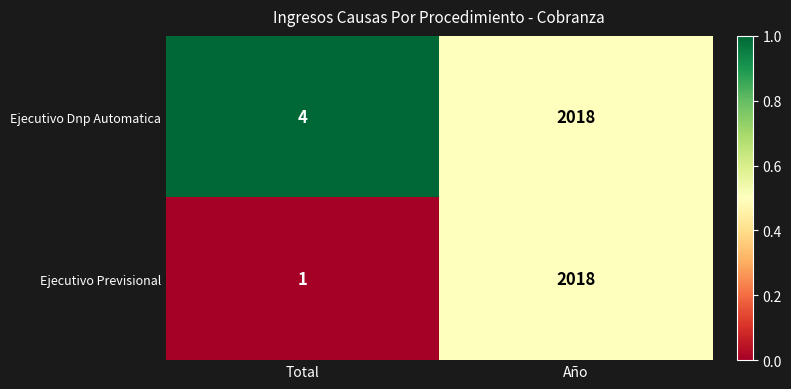

True or false: Ejecutivo Dnp Automatica has a value of 1045 at Año.

False